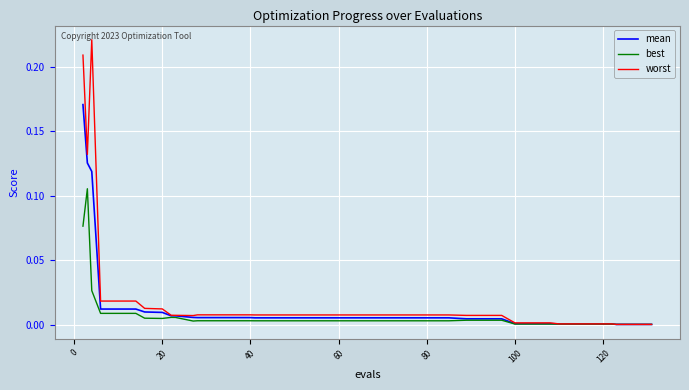

Which series has the widest spread of values?

worst